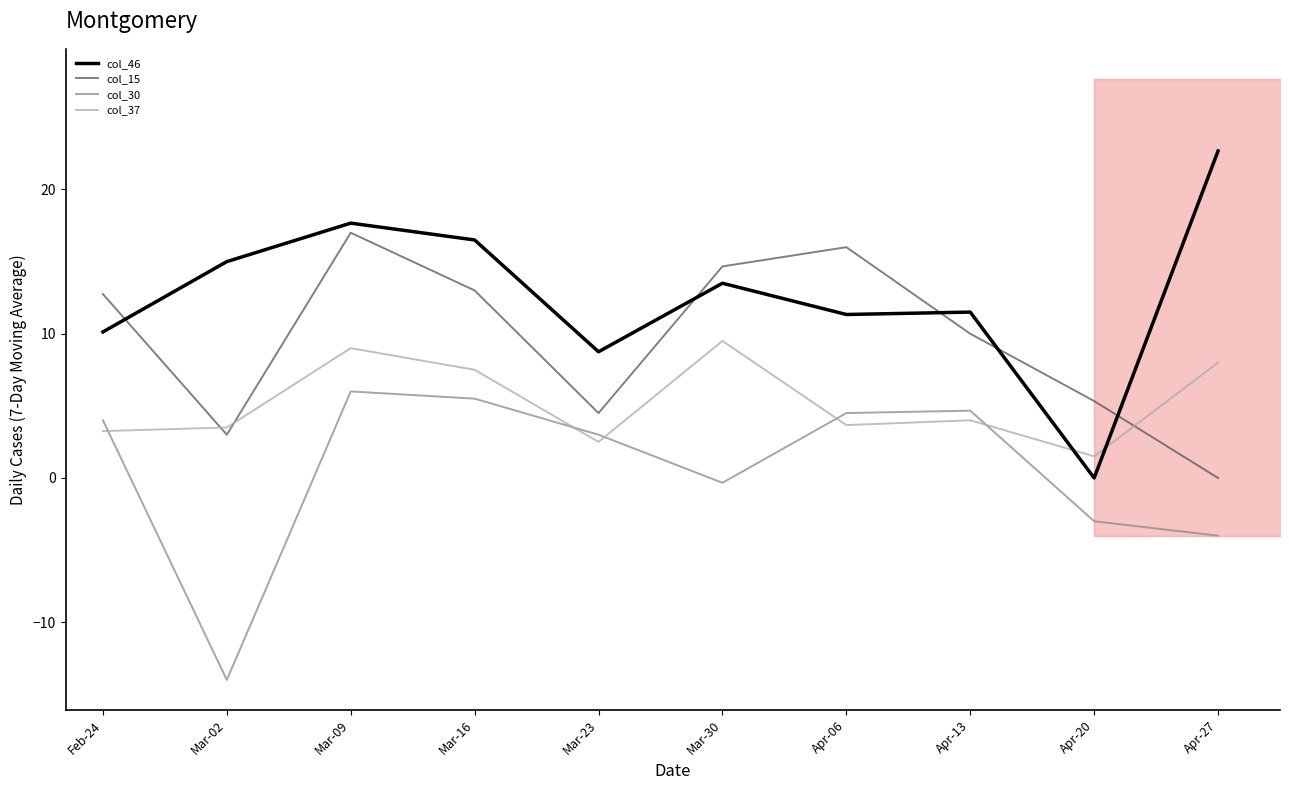

What is the greatest value displayed?

22.7